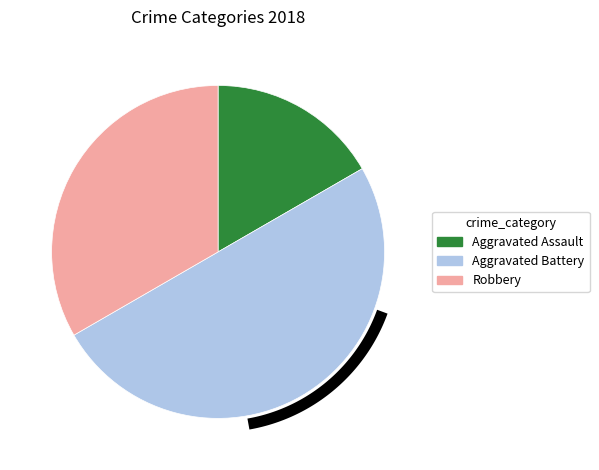

To the nearest percent, what percentage of the pie is Robbery?

33%